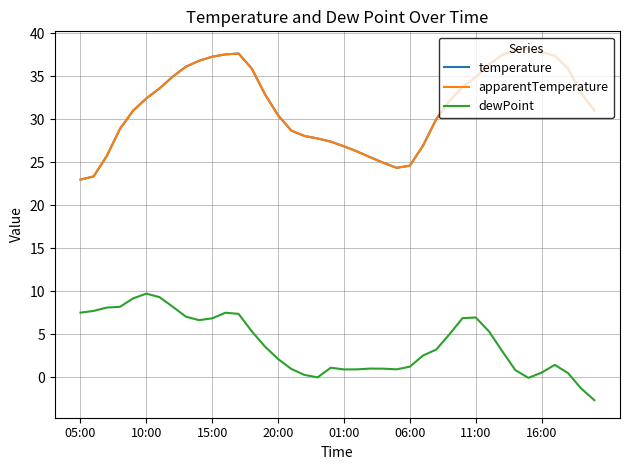

Where is the first local minimum for apparentTemperature?

24